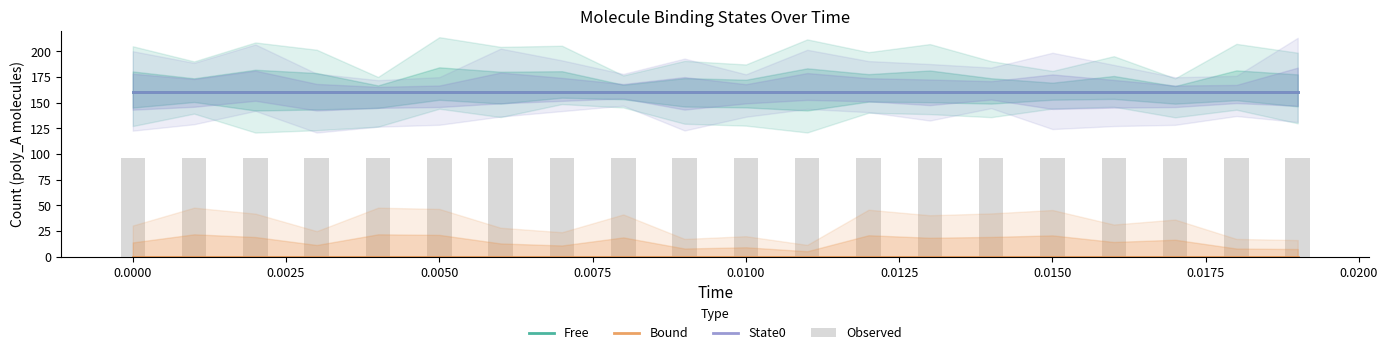

Which series has the largest range (max minus min)?

Free